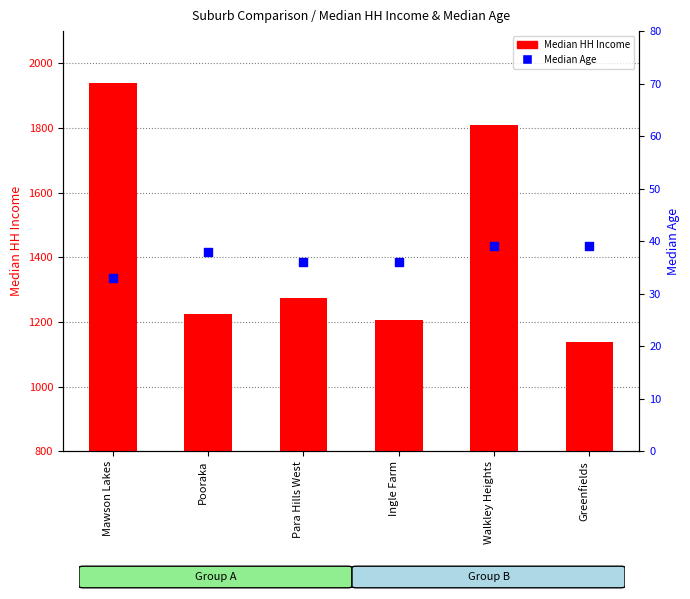

Is the value of Median Age at Mawson Lakes greater than the value of Median HH Income at Para Hills West?

No